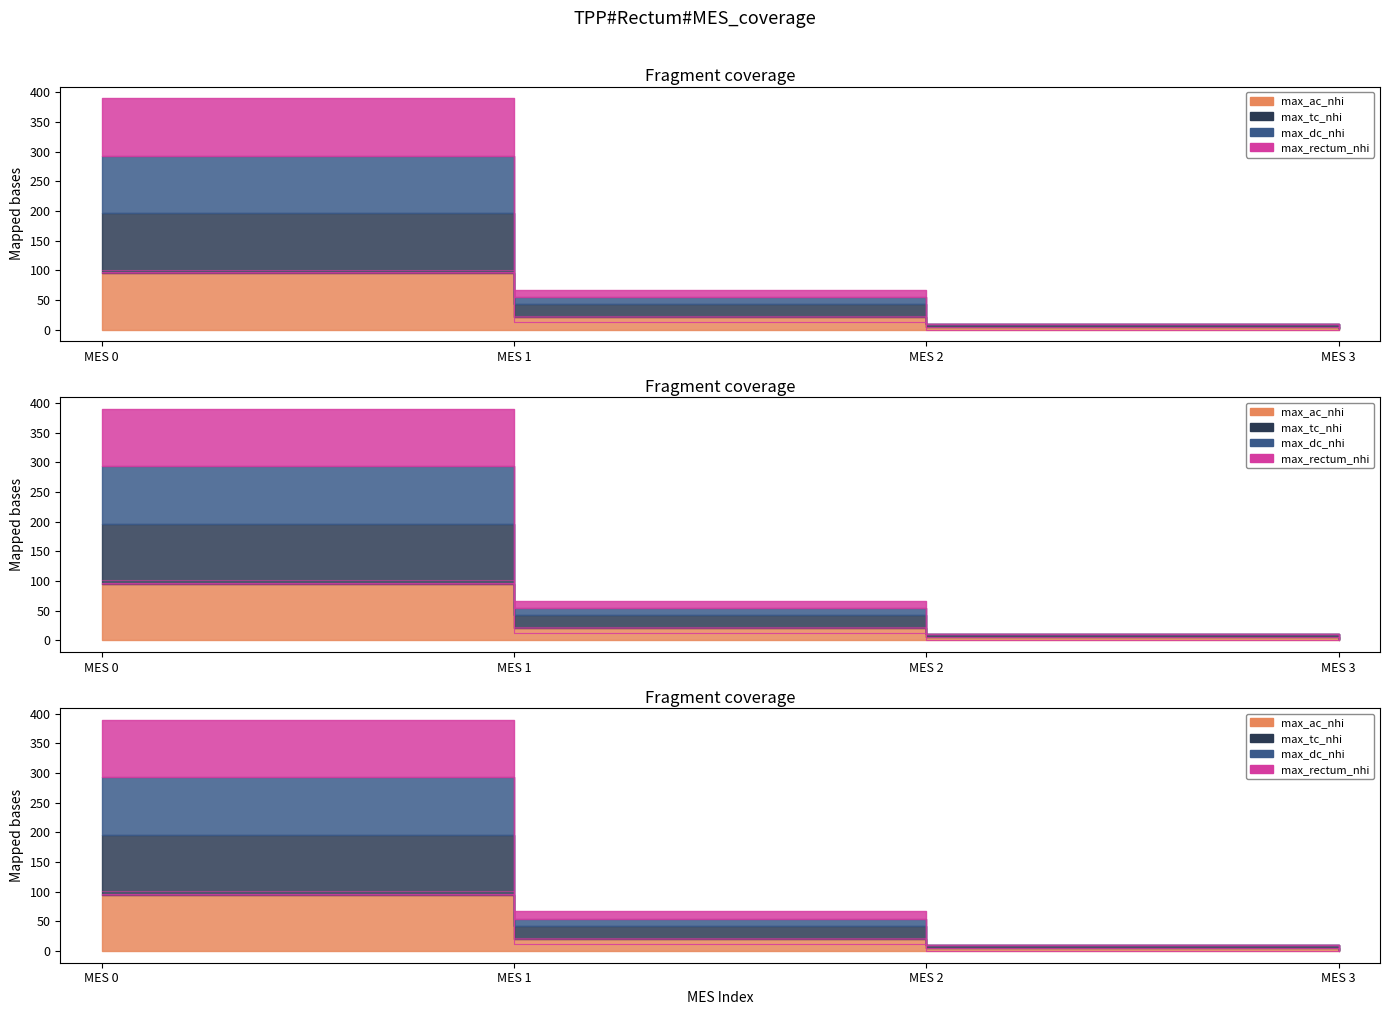

How many values in the max_ac_nhi series exceed 21?

1